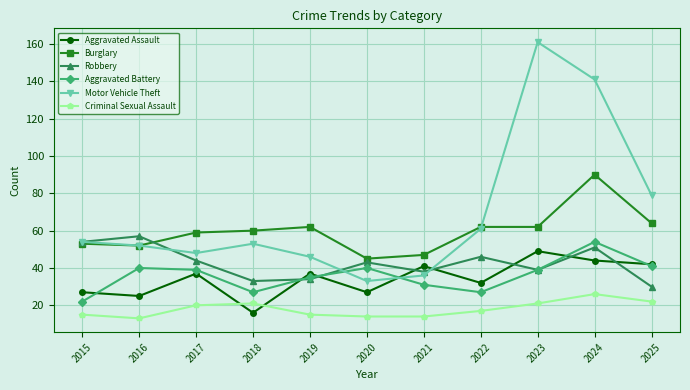

How many intersections are there between Aggravated Assault and Motor Vehicle Theft?

2